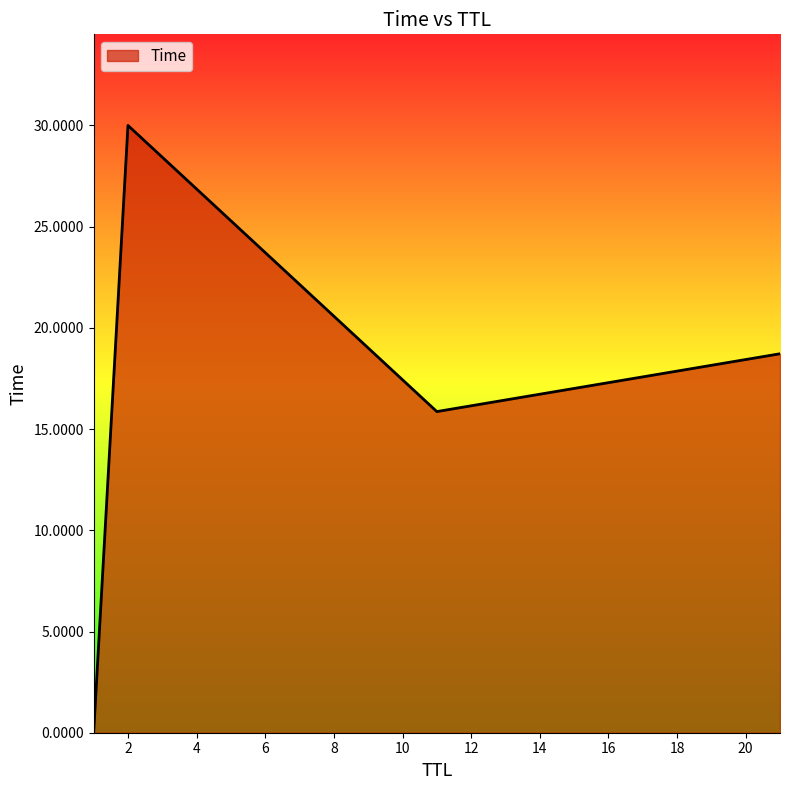

What is the difference between the maximum and minimum values?

30.0